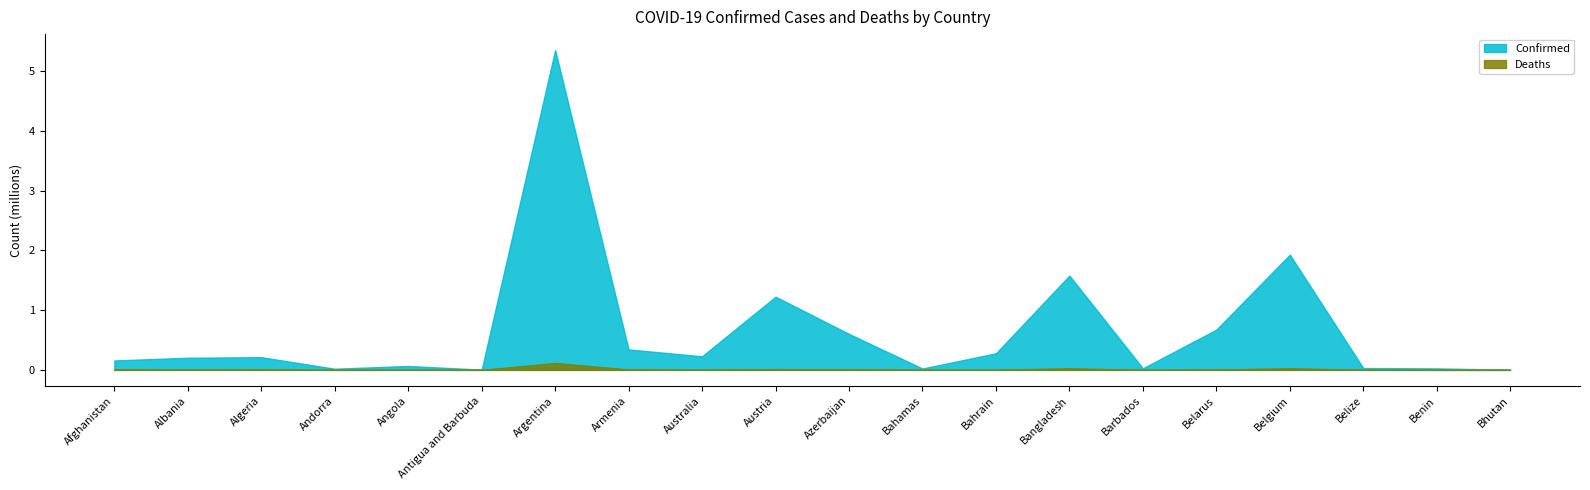

Which category has the lowest value in the Confirmed series?

Bhutan